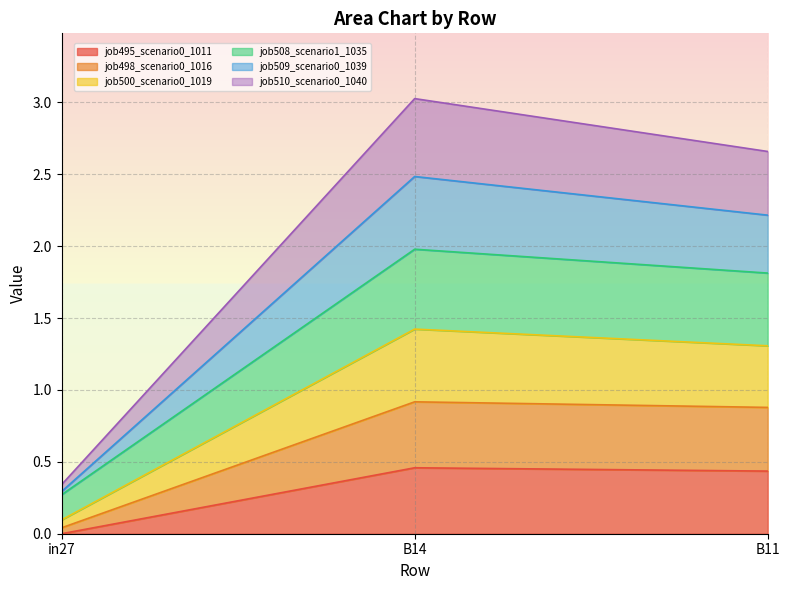

Which category has the lowest value in the job495_scenario0_1011 series?

in27